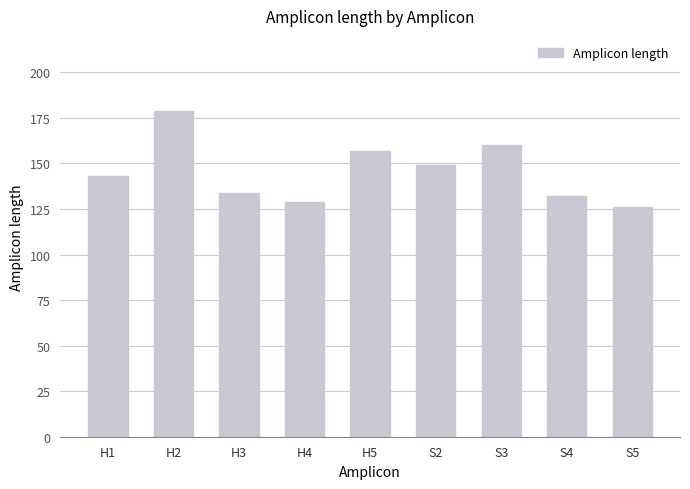

The value at S5 is 196. True or false?

False